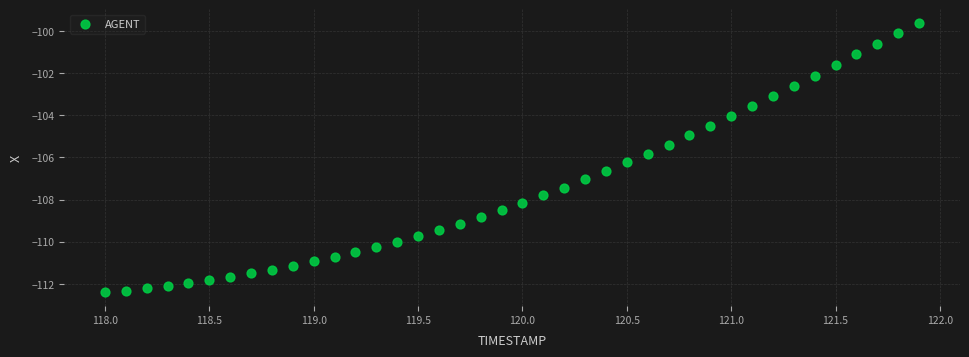

What is the range of X values (max minus min)?

3.9